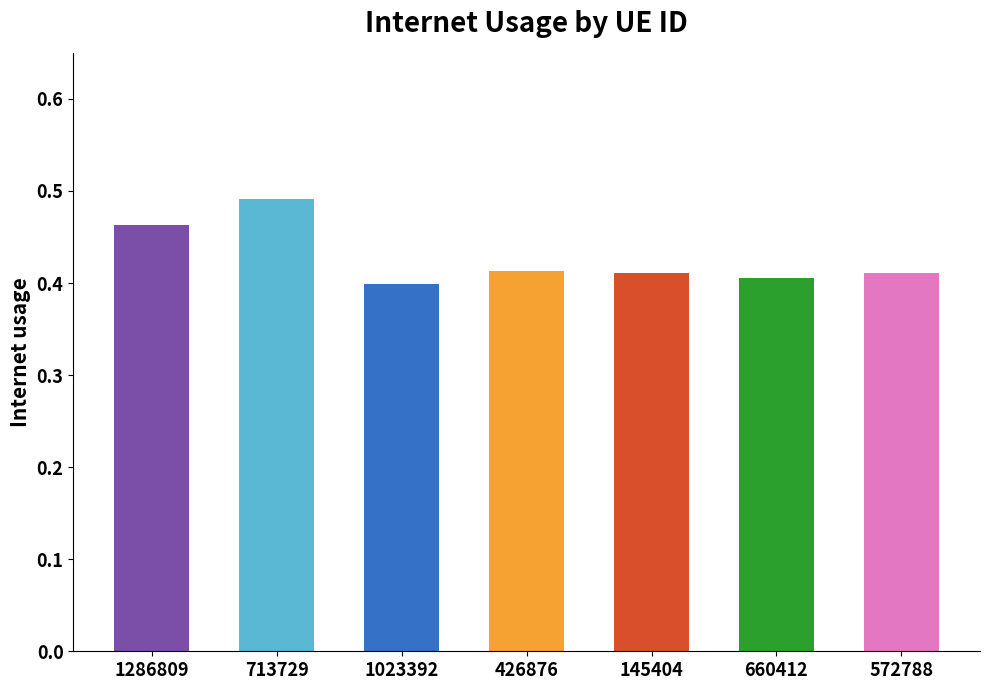

At which label is the value closest to 0?

1023392